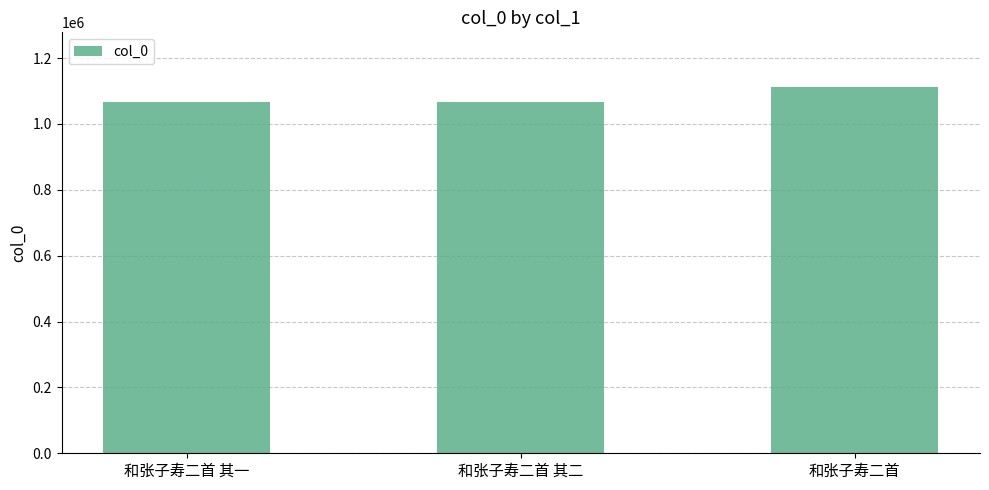

Approximately how many times larger is the value at 和张子寿二首 其一 compared to 和张子寿二首?

1.0